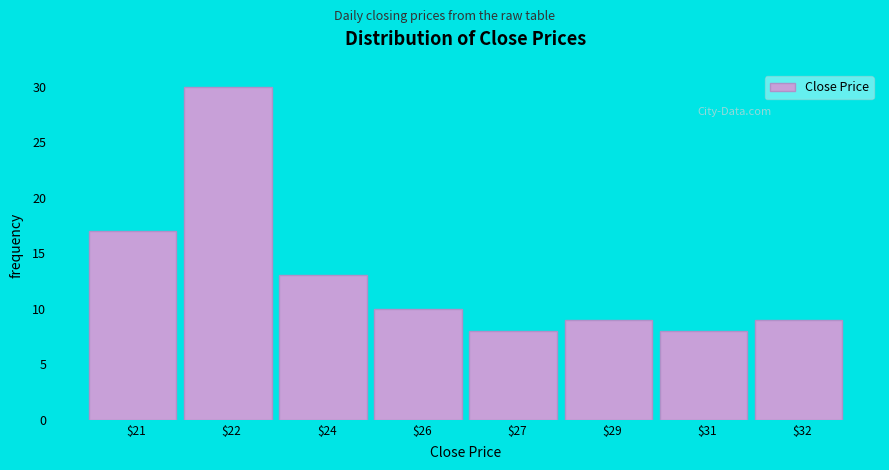

Reading left to right, extract all data points from this chart.

17	30	13	10	8	9	8	9